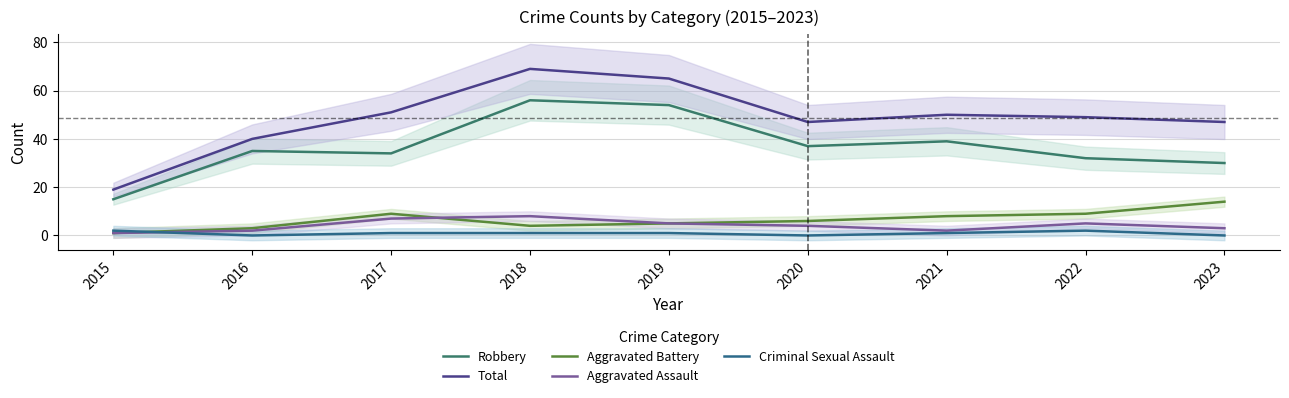

Count the number of data series in this chart.

5